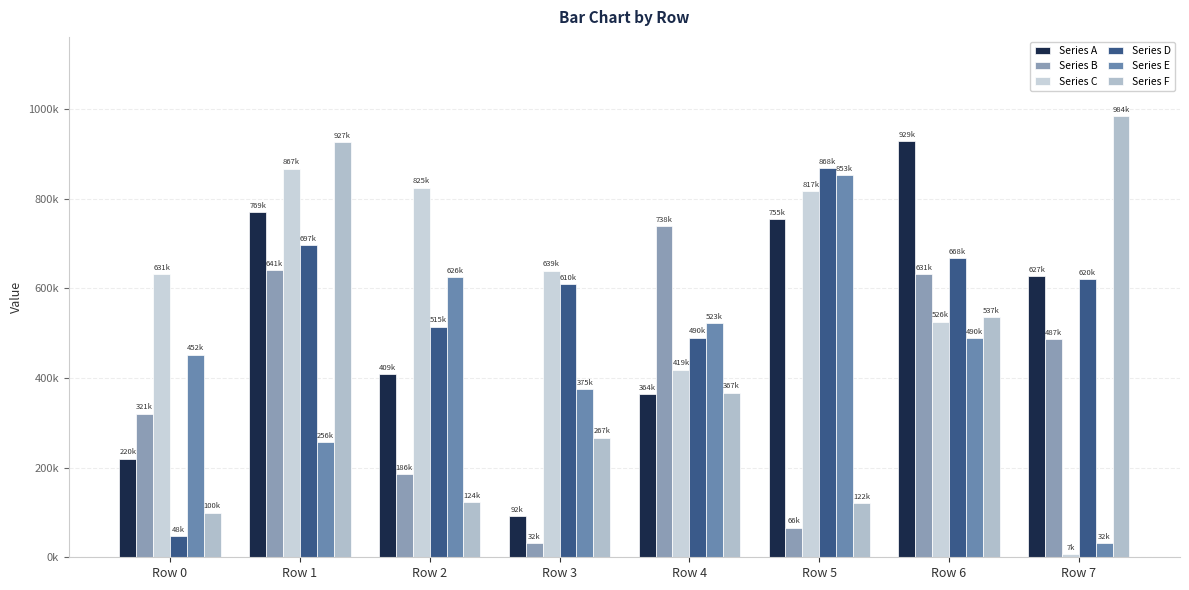

Which series has the largest range (max minus min)?

Series F